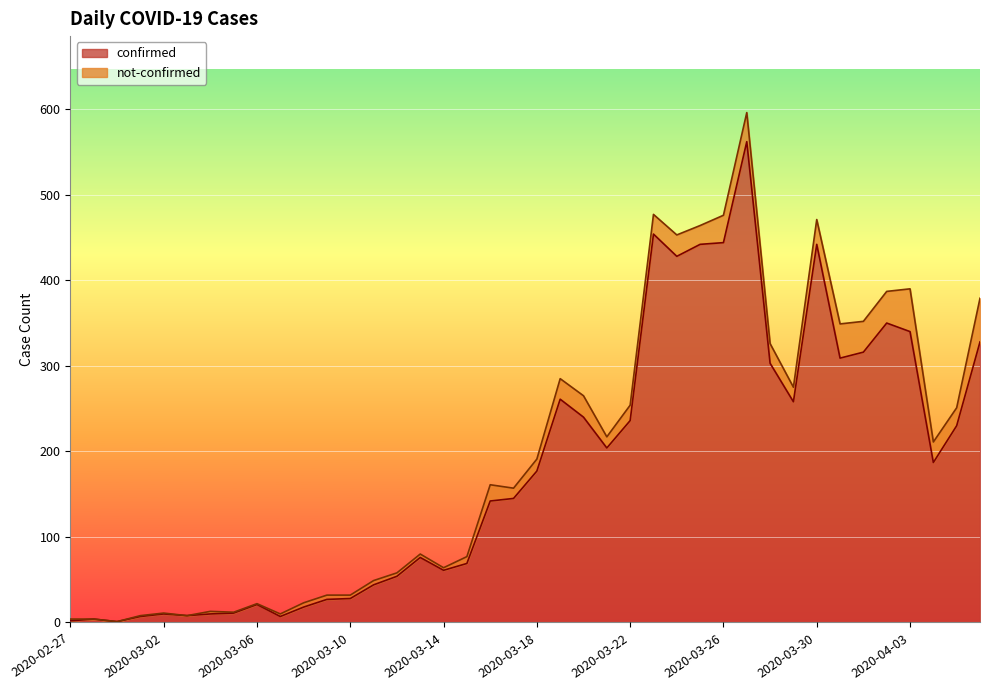

Does the chart display data point markers on the line(s)?

No